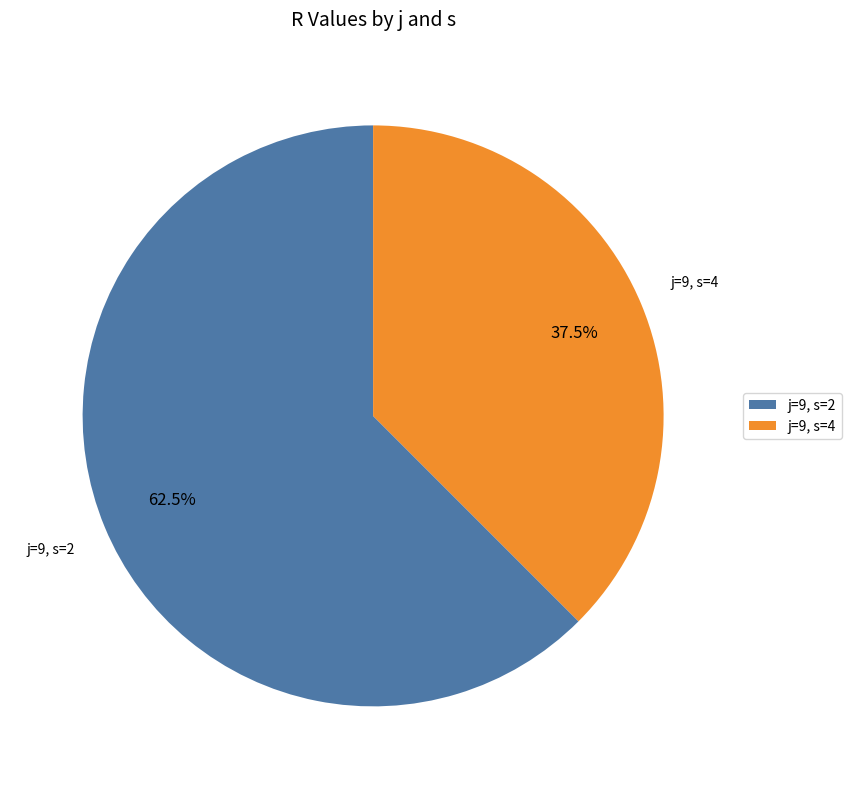

What portion of the pie excludes j=9, s=2?

37.5%